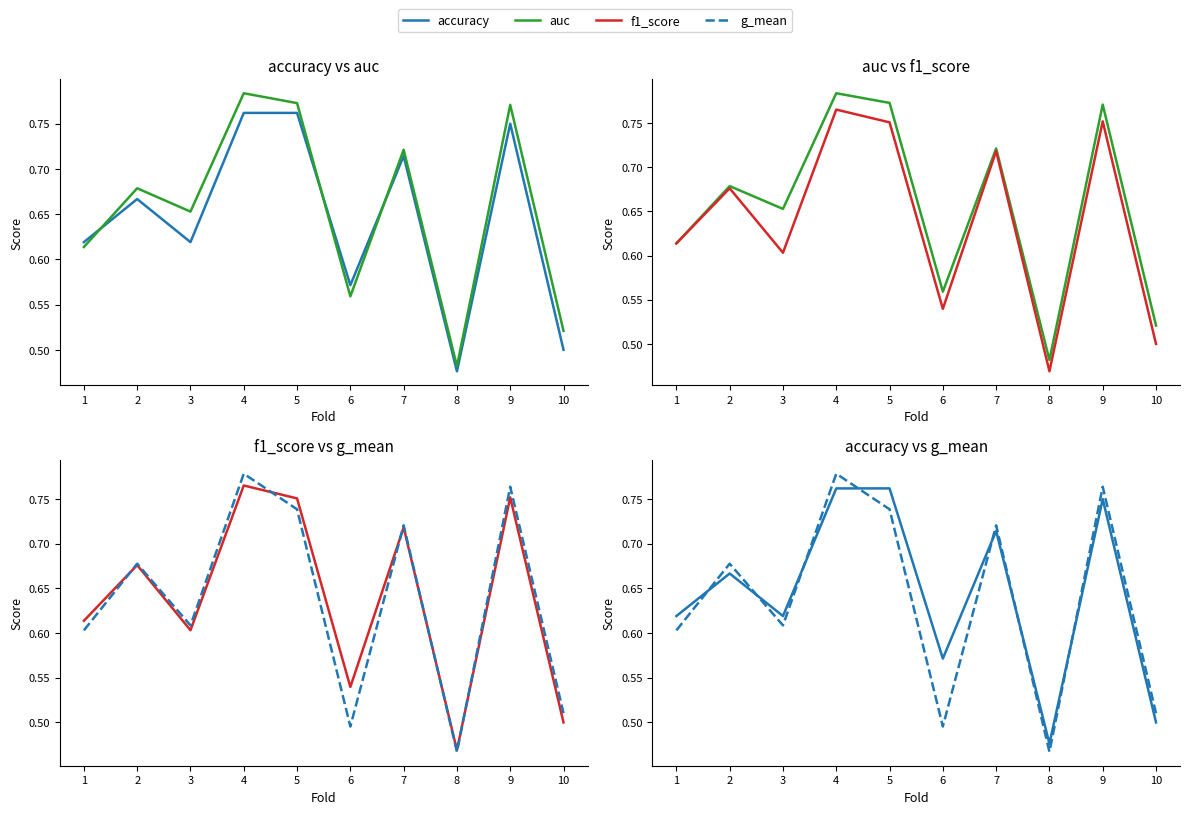

What are all the series names shown in the legend?

accuracy, auc, f1_score, g_mean